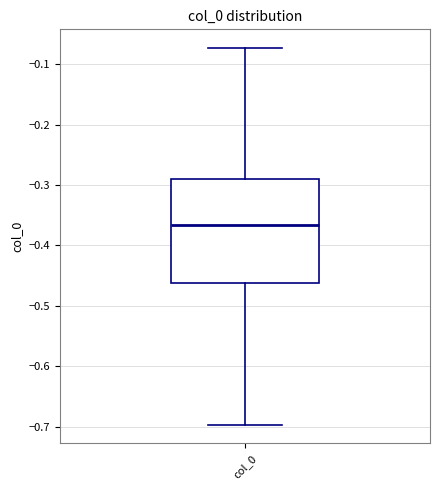

Read this box plot against the y-axis: the position of the median line, the range covered by the box, and the ends of both whiskers. The values are not printed on the chart, so give them approximately, as read against the axis.

median -0.37, box -0.46 to -0.29, whiskers -0.70 to -0.07